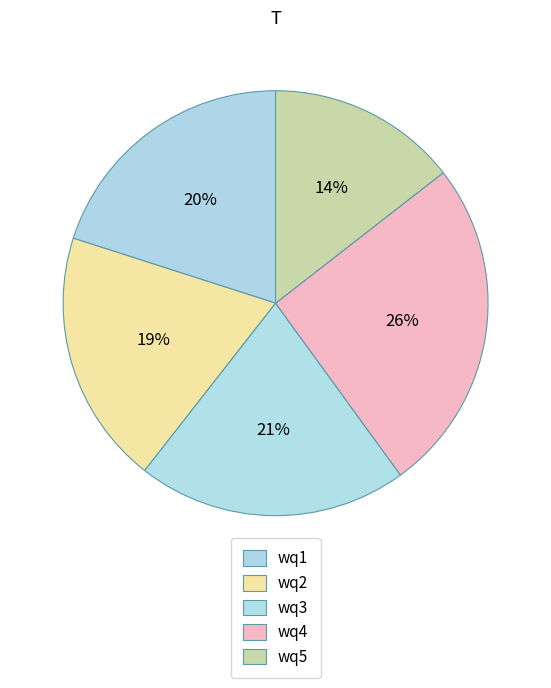

How many slices are in this pie chart?

5